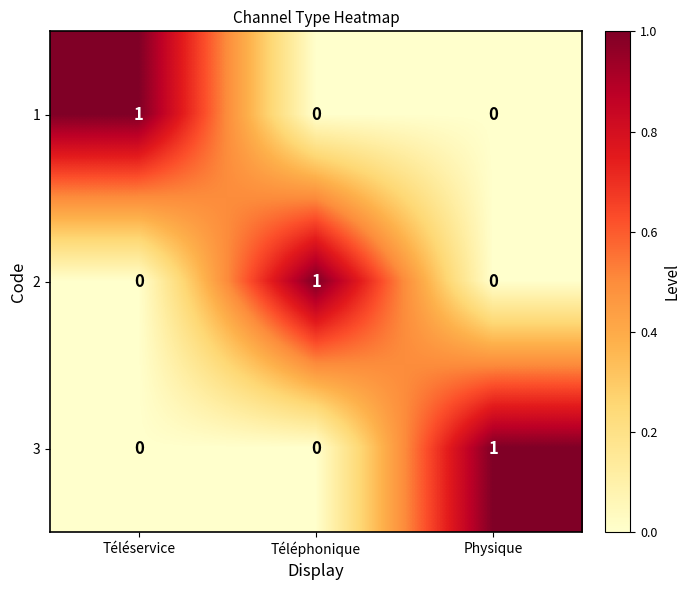

Reading left to right, list all the values displayed in this chart.

1: Téléservice=1	Téléphonique=0	Physique=0
2: Téléservice=0	Téléphonique=1	Physique=0
3: Téléservice=0	Téléphonique=0	Physique=1